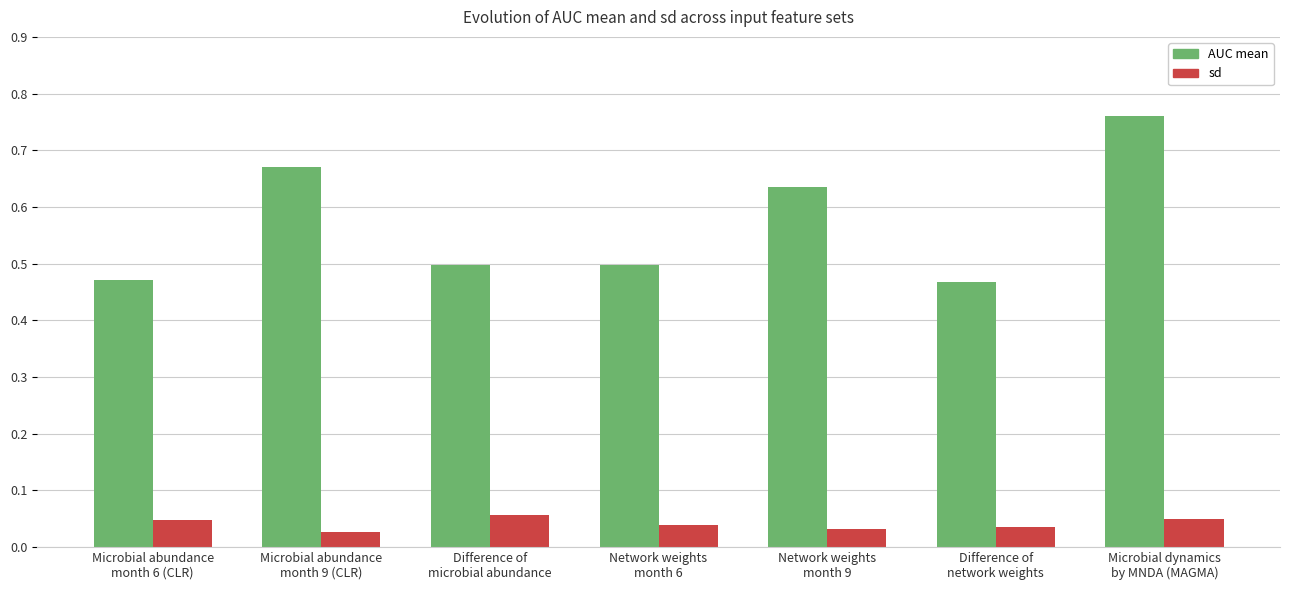

How many bars are there in each group?

2